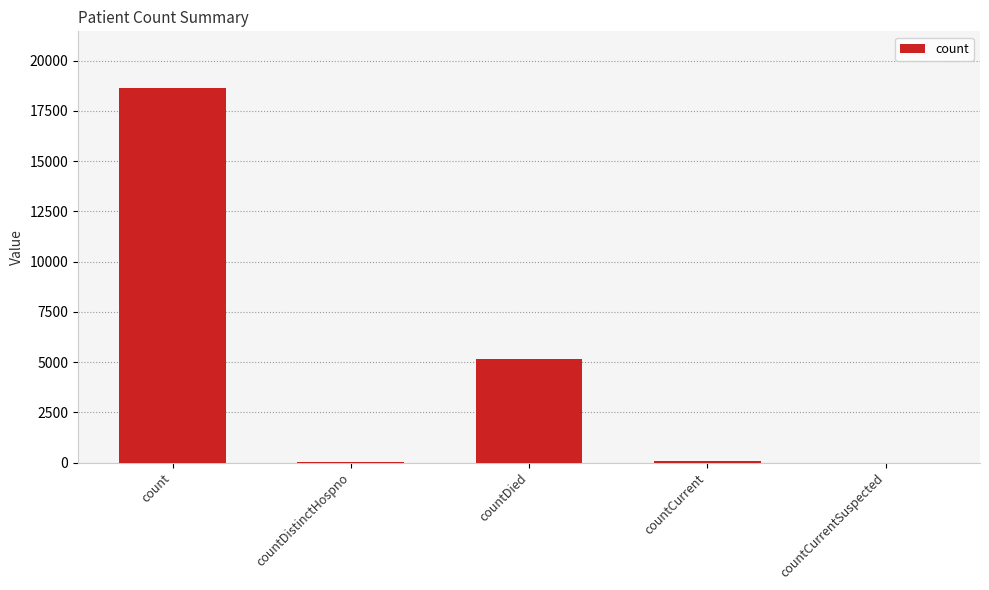

What is the sum of all values?

23911